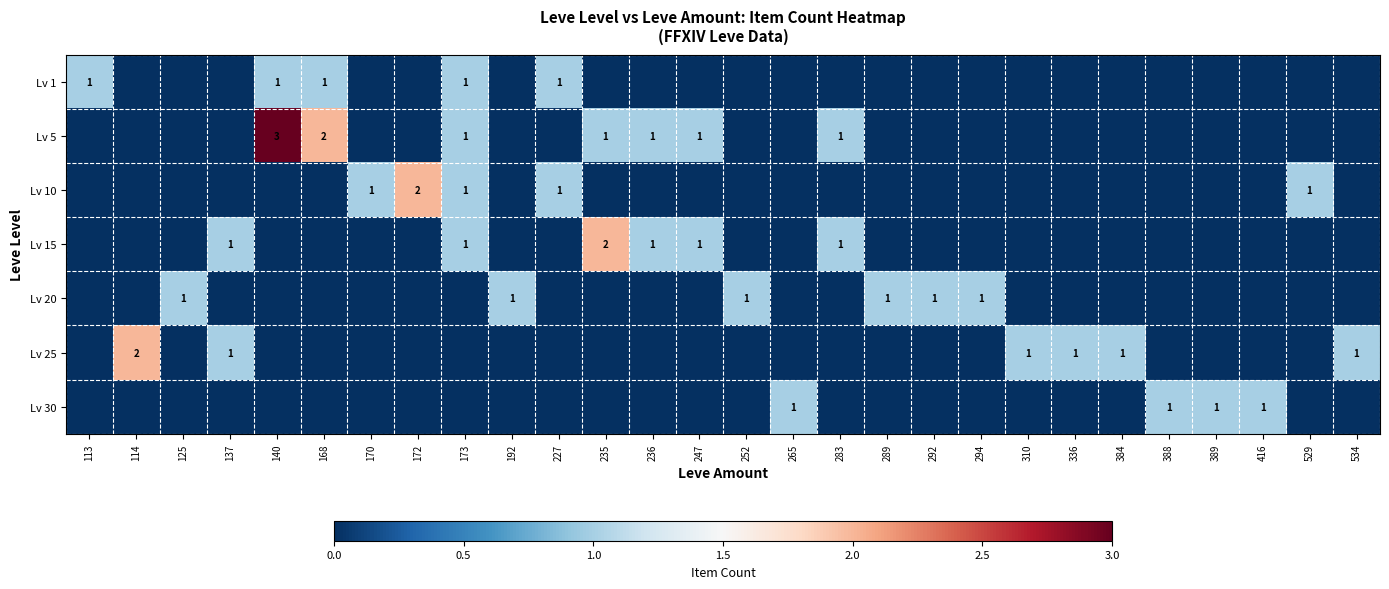

What is the total value across all series at 388?

1